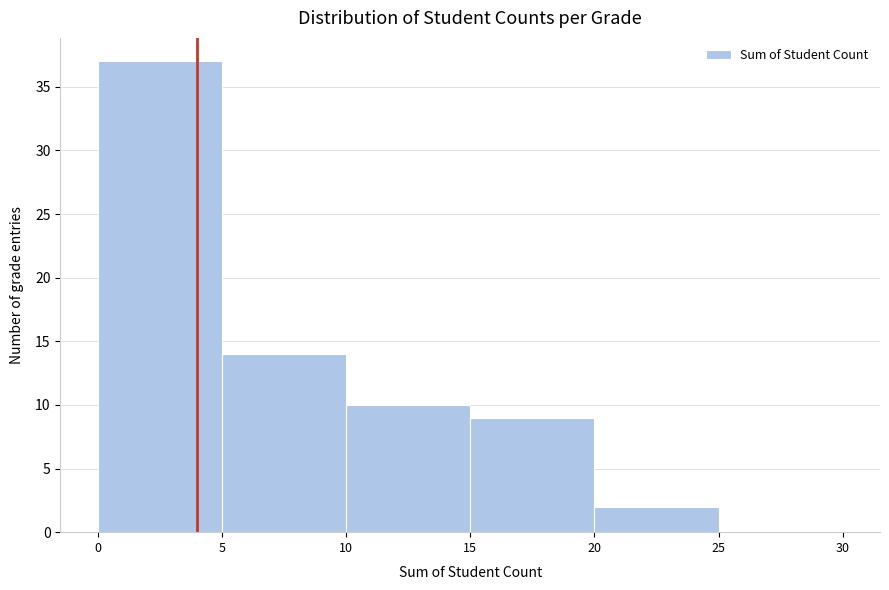

How tall is the bar that spans 20 to 25 on the x-axis? The values are not printed on the chart, so give them approximately, as read against the axis.

2